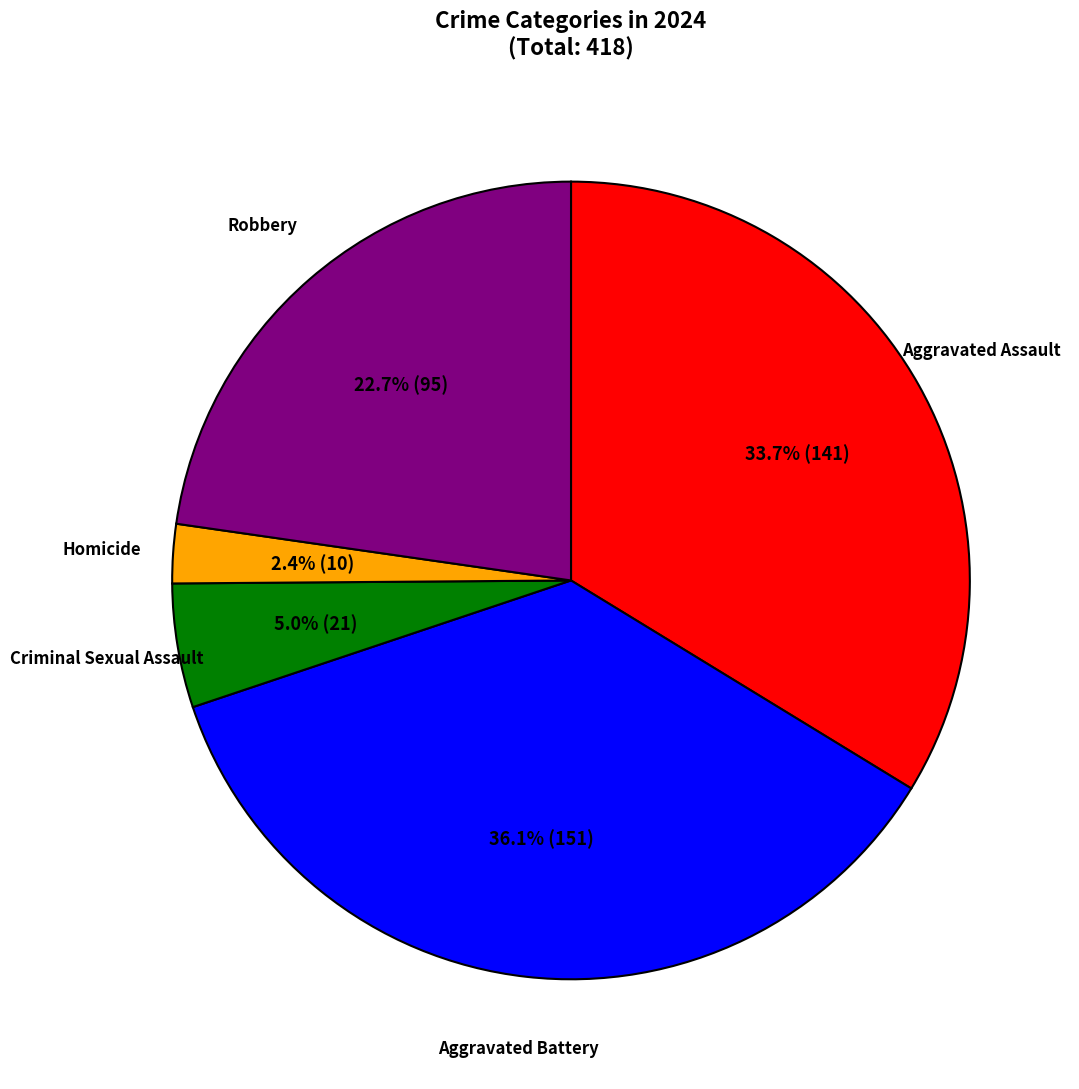

How many slices are in this pie chart?

5